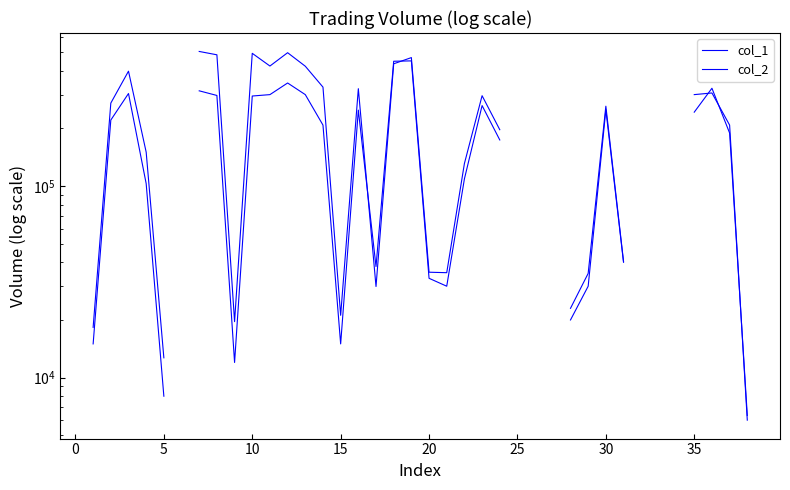

Is this an area chart (filled region under the line)?

No